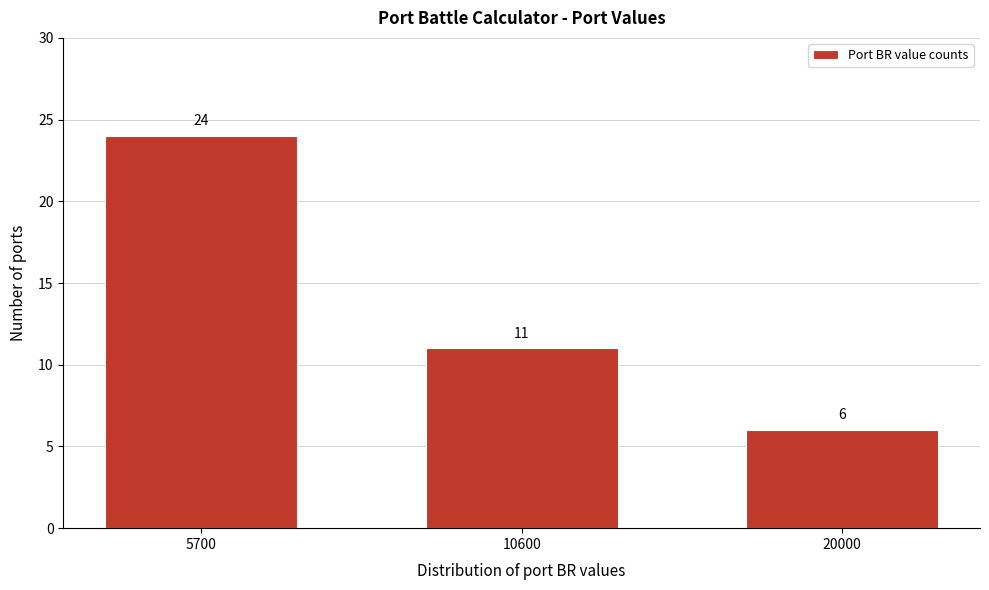

Reading right to left, transcribe all the data shown in this chart.

20000=6	10600=11	5700=24